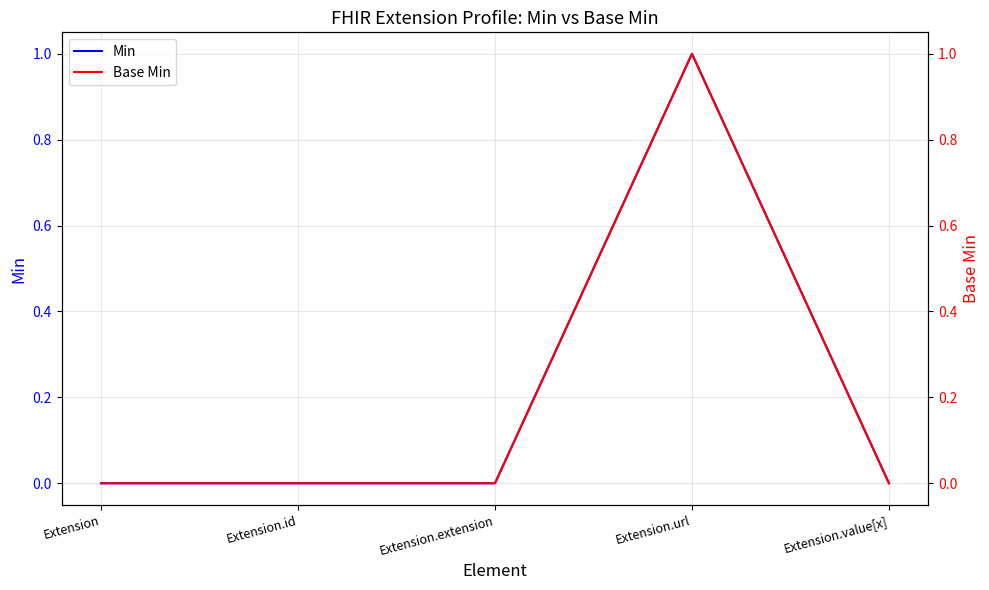

Reading left to right, extract all data points from this chart.

Min: 0	0	0	1	0
Base Min: 0	0	0	1	0